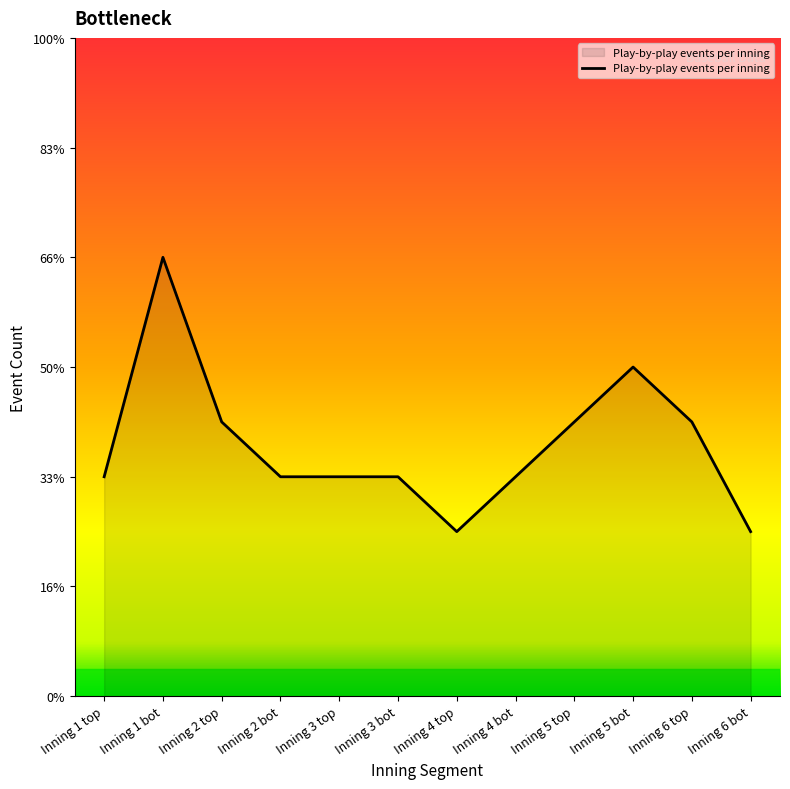

Does the chart display data point markers on the line(s)?

No